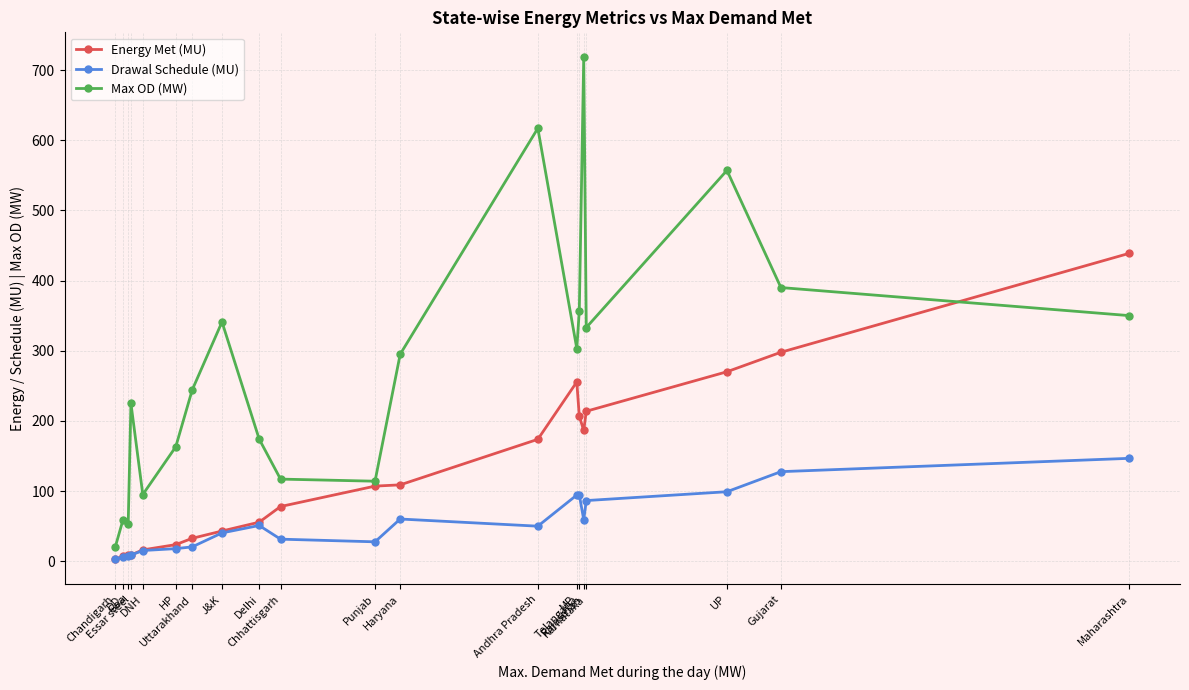

True or false: Energy Met (MU) has more than 0 points higher than both neighbors.

True